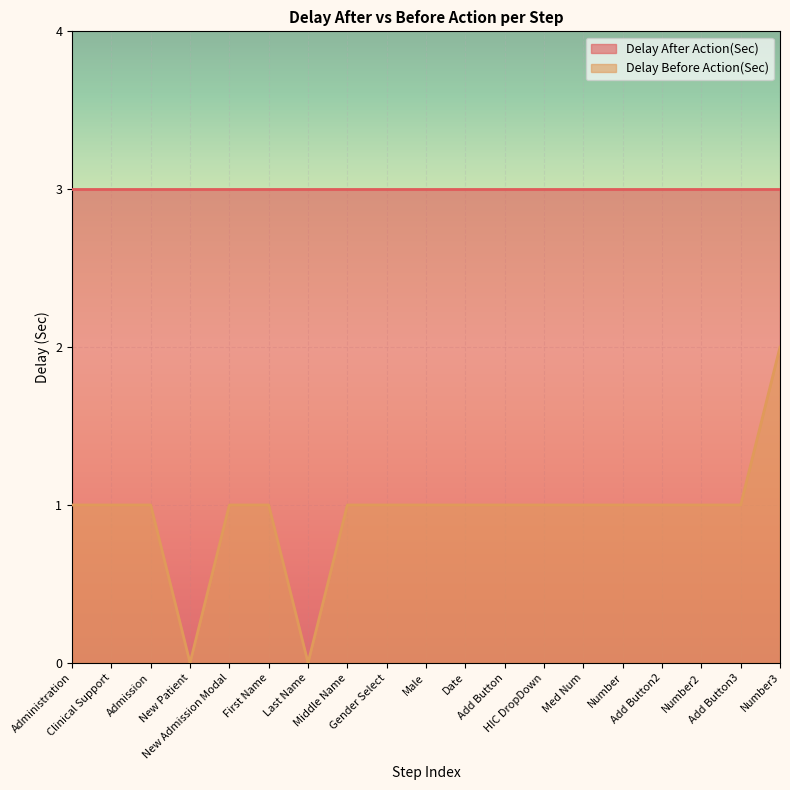

What is the sum of all values?

18